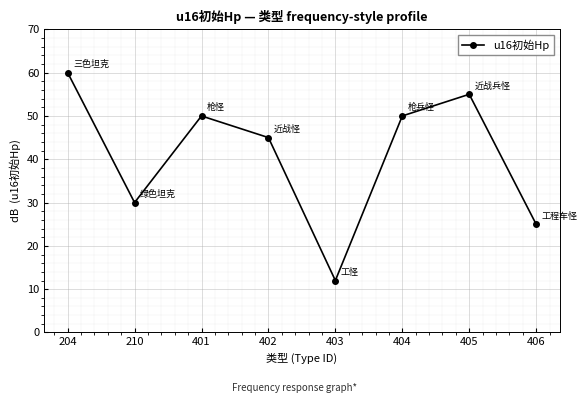

What is the value of the 5th point from the left?

12